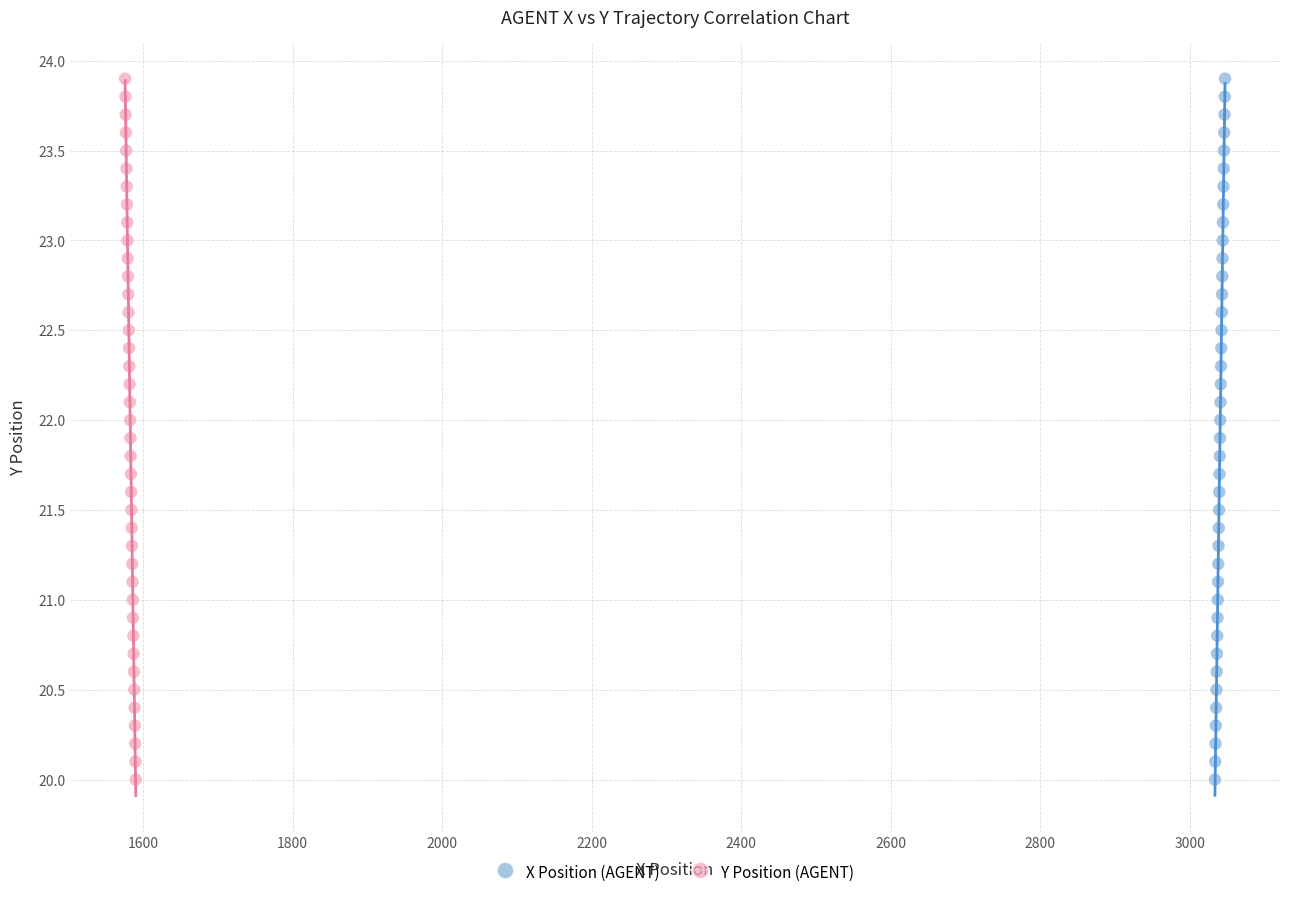

What are all the series names shown in the legend?

X Position (AGENT), Y Position (AGENT)